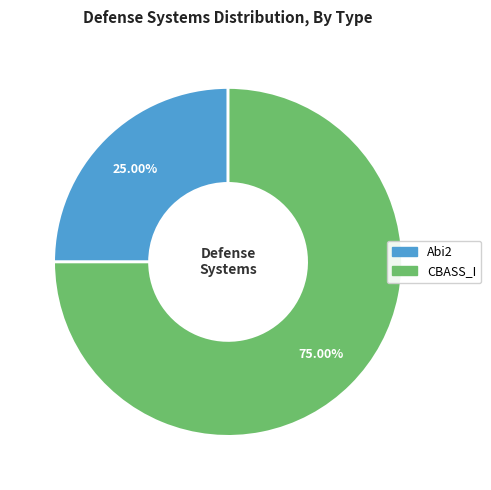

How many slices are in this pie chart?

2